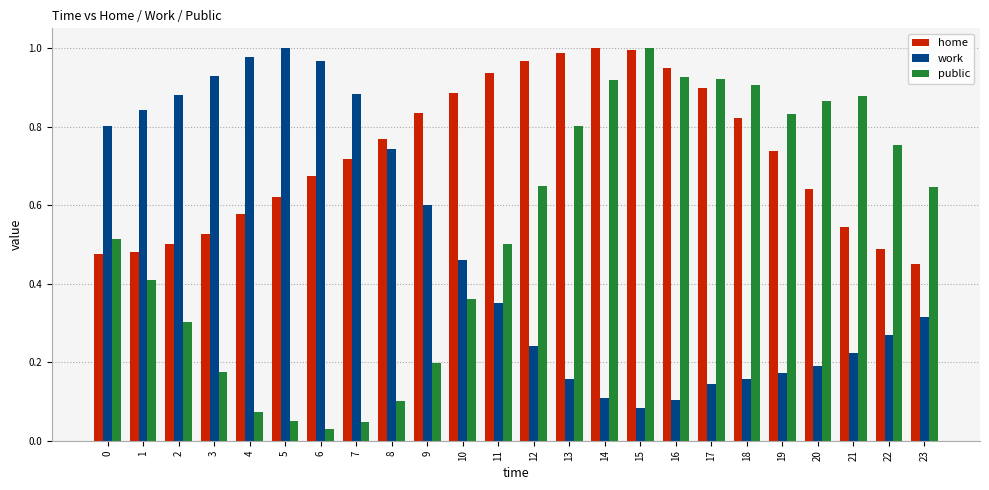

True or false: work has a value of 0.3 at 9.

False